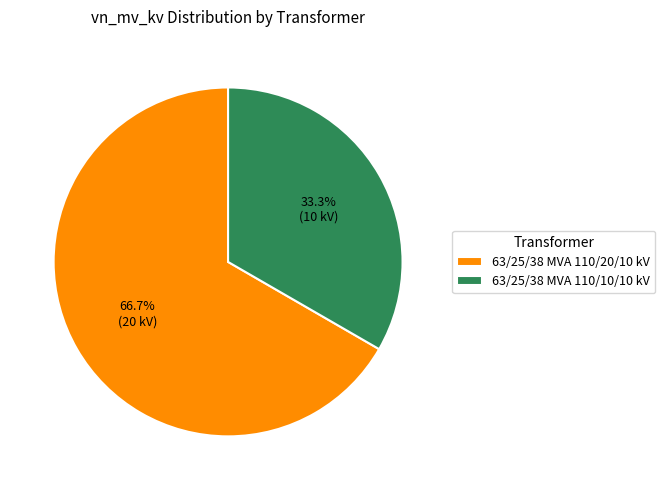

Is there any slice that represents more than half of the pie?

Yes